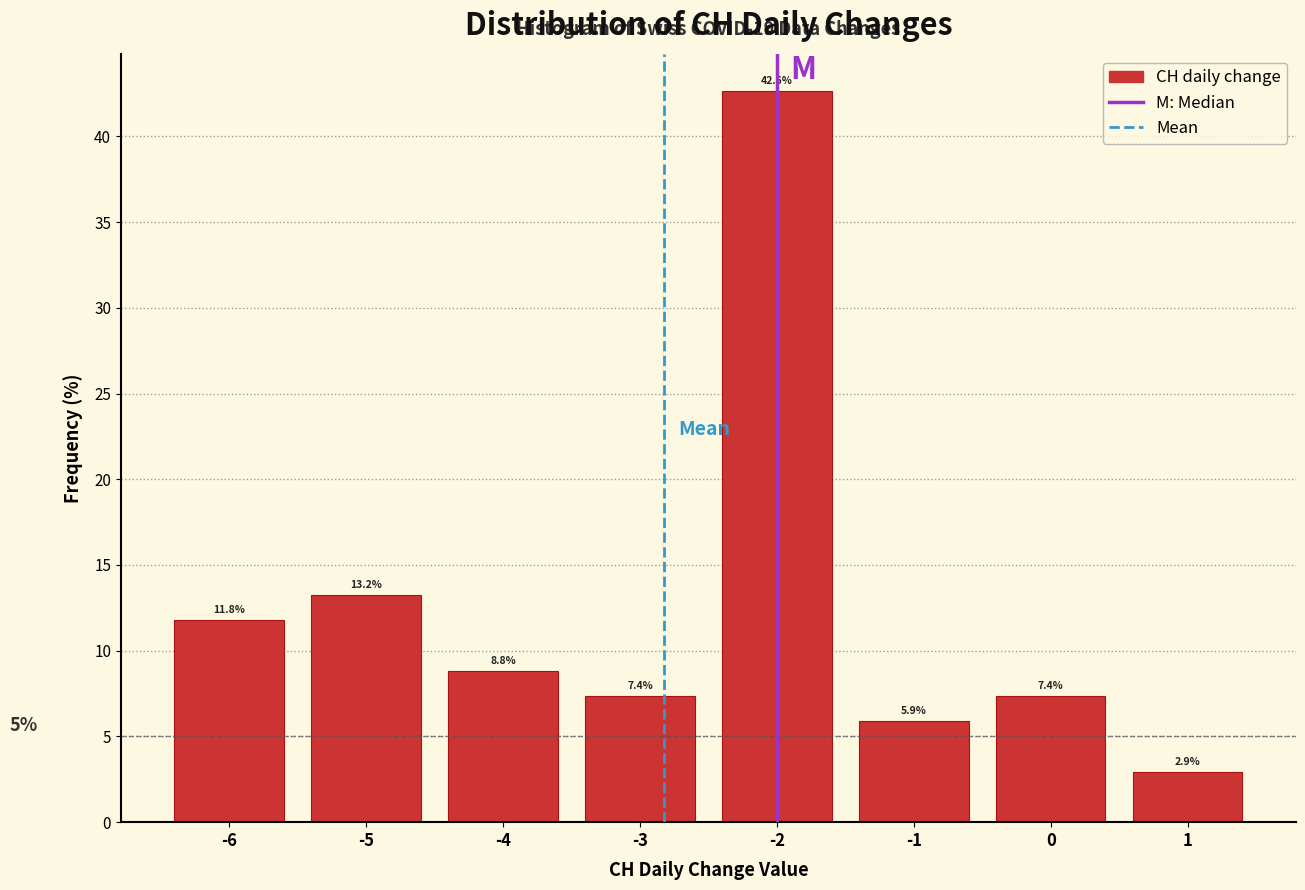

Which range on the x-axis has the tallest bar?

-2.5 to -1.5